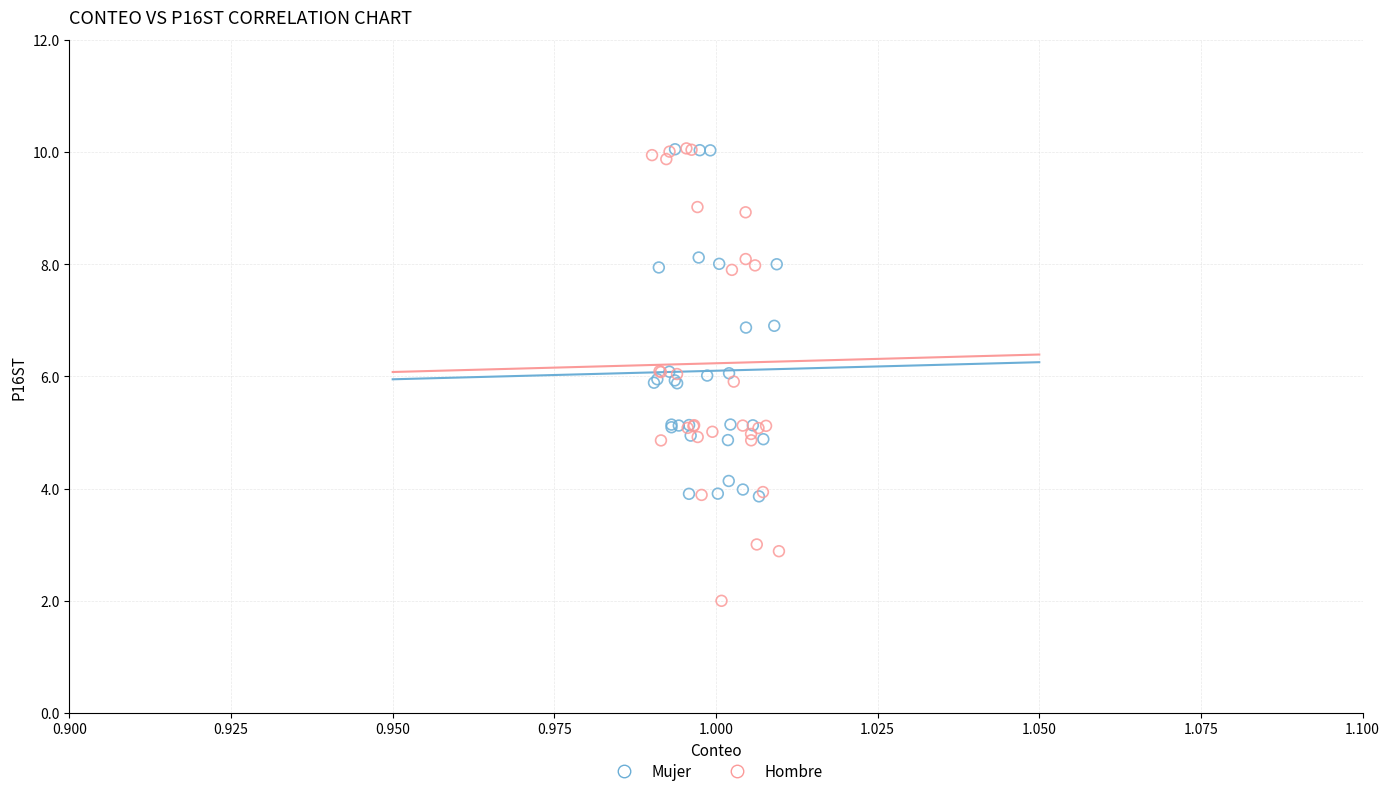

Which series contains the lowest Y value?

Hombre